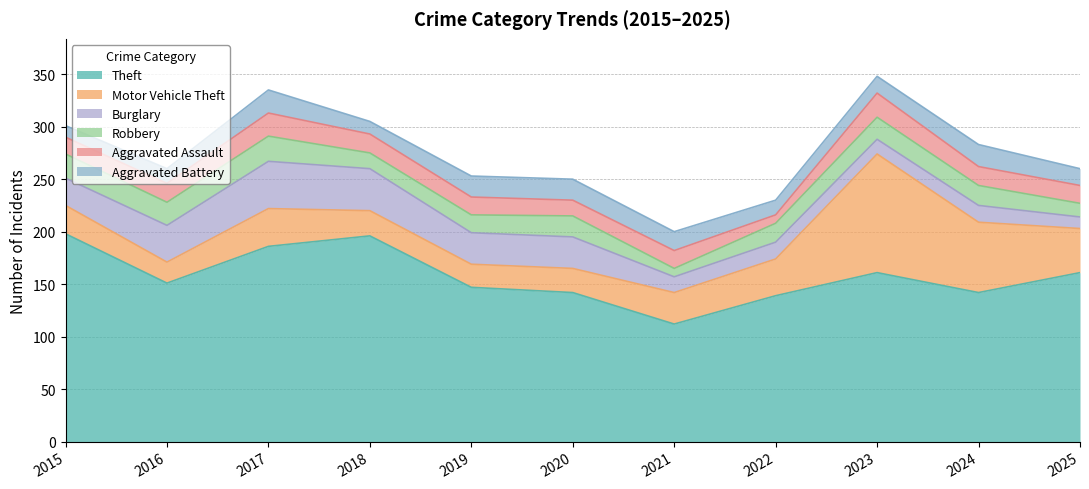

What is the approximate value of Burglary at 2021, to the nearest 10?

20